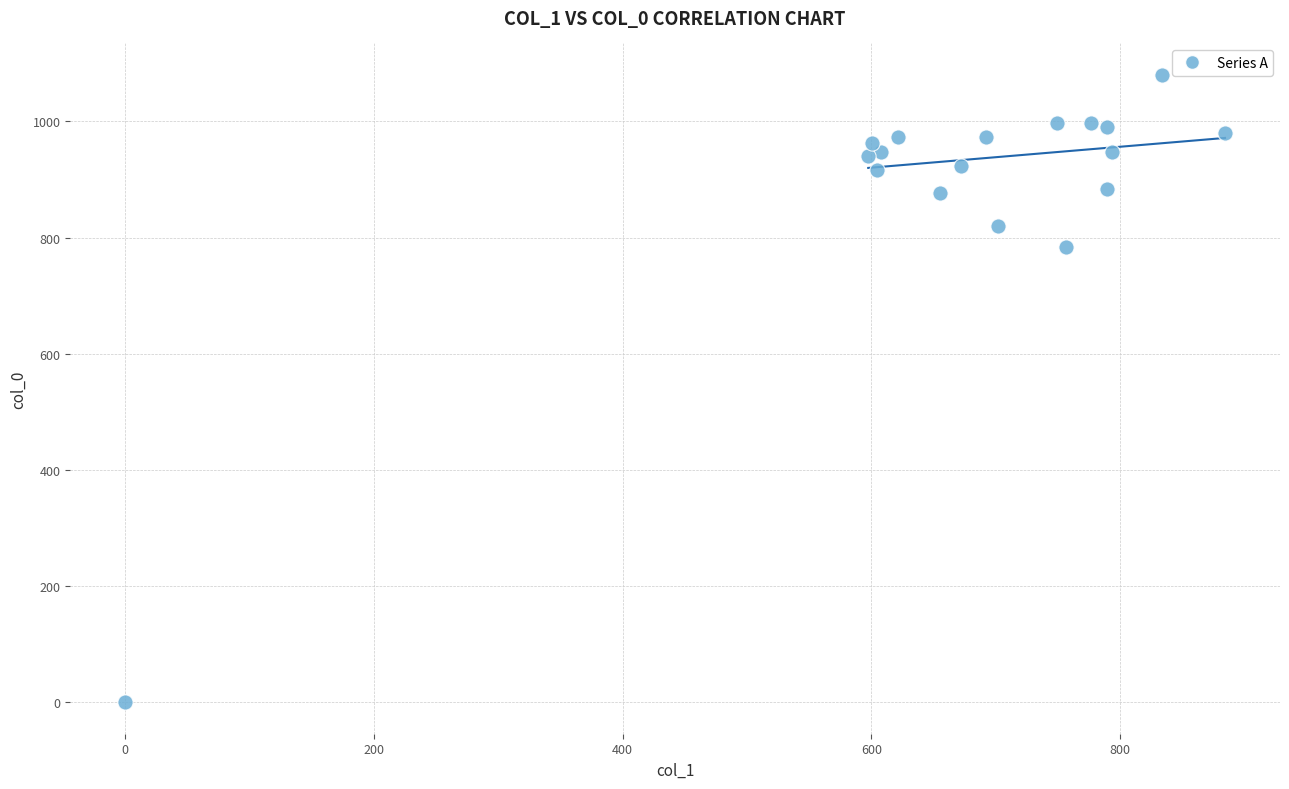

What Y value in the scatter plot is closest to 540?

783.3